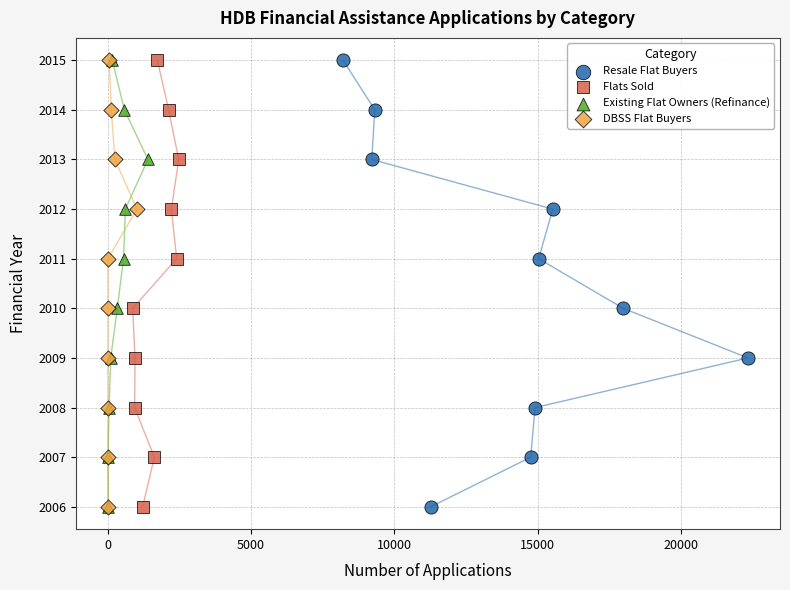

What are all the series names shown in the legend?

Resale Flat Buyers, Flats Sold, Existing Flat Owners (Refinance), DBSS Flat Buyers